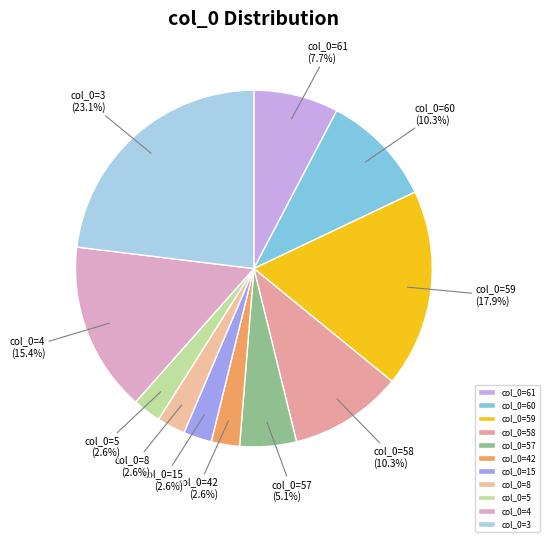

Which has a higher value, col_0=42 or col_0=60?

col_0=60